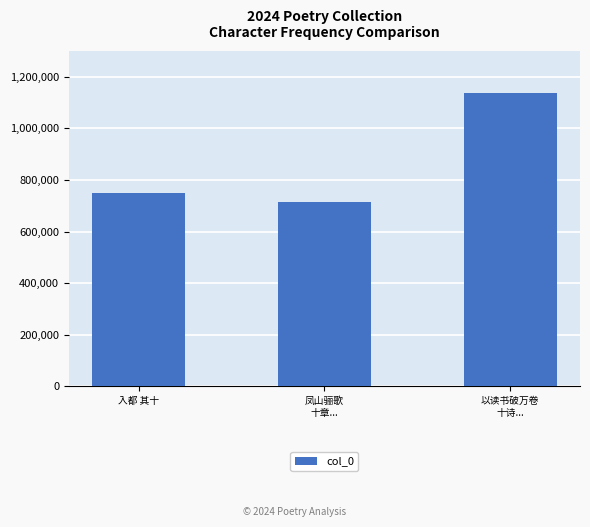

What is the change in value from 凤山骊歌
十章... to 以读书破万卷
十诗...?

+422750